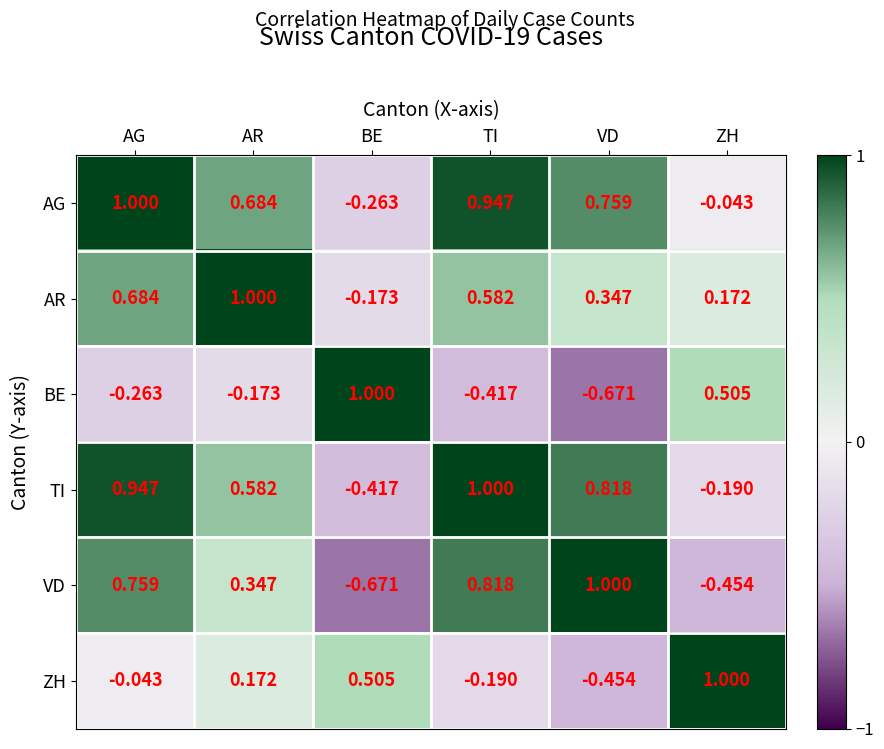

What is the difference between the highest and lowest values at AG?

1.3